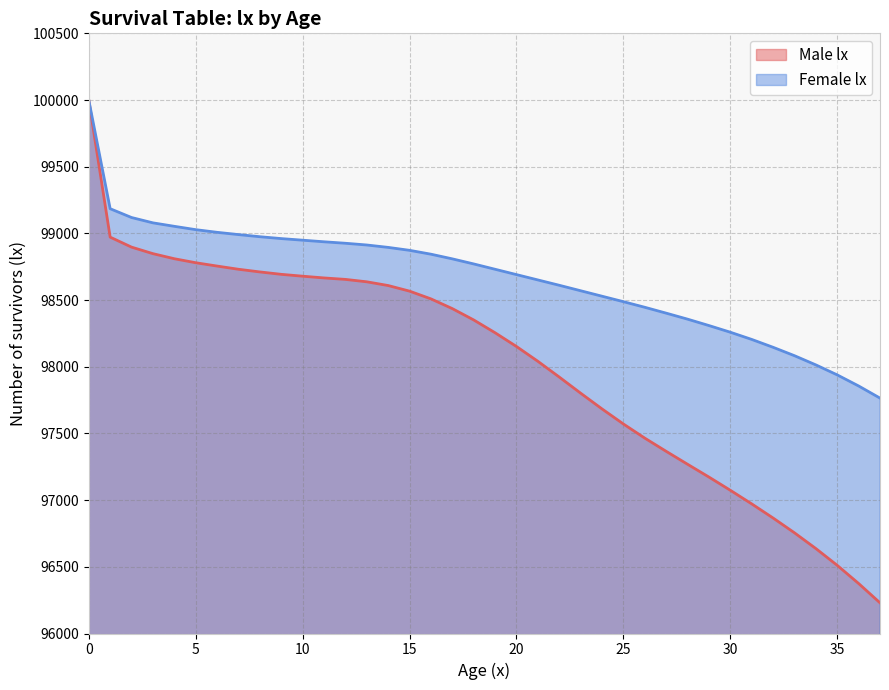

What is the difference between the Male lx values at 16 and 31?

1537